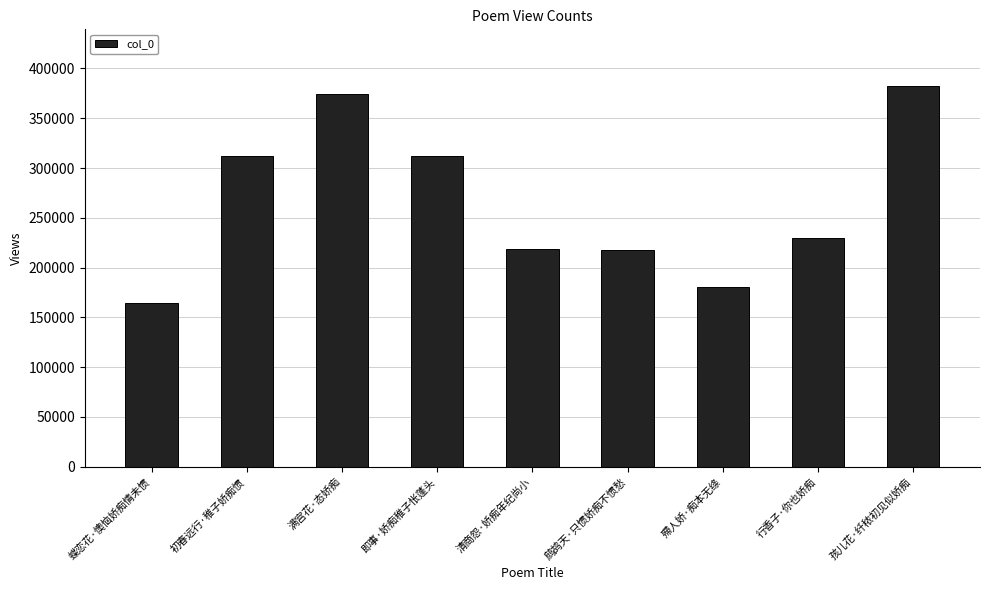

What is the label of the 8th bar from the left?

行香子·你也娇痴